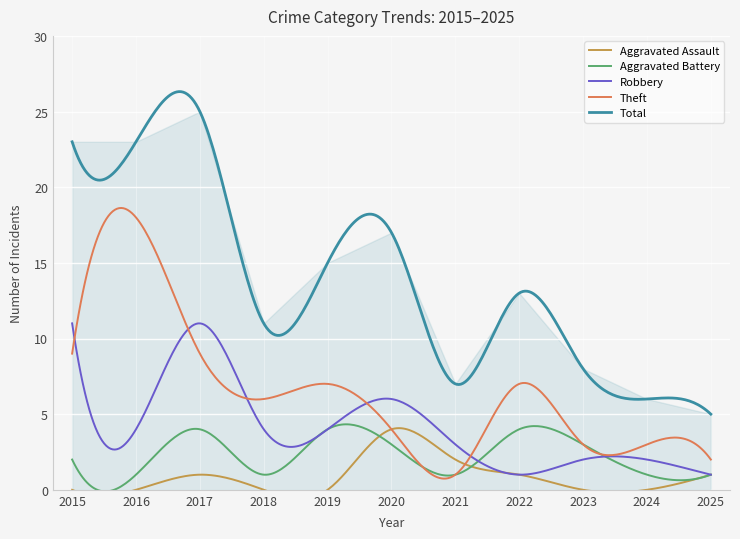

True or false: Theft and Total intersect in this chart.

False